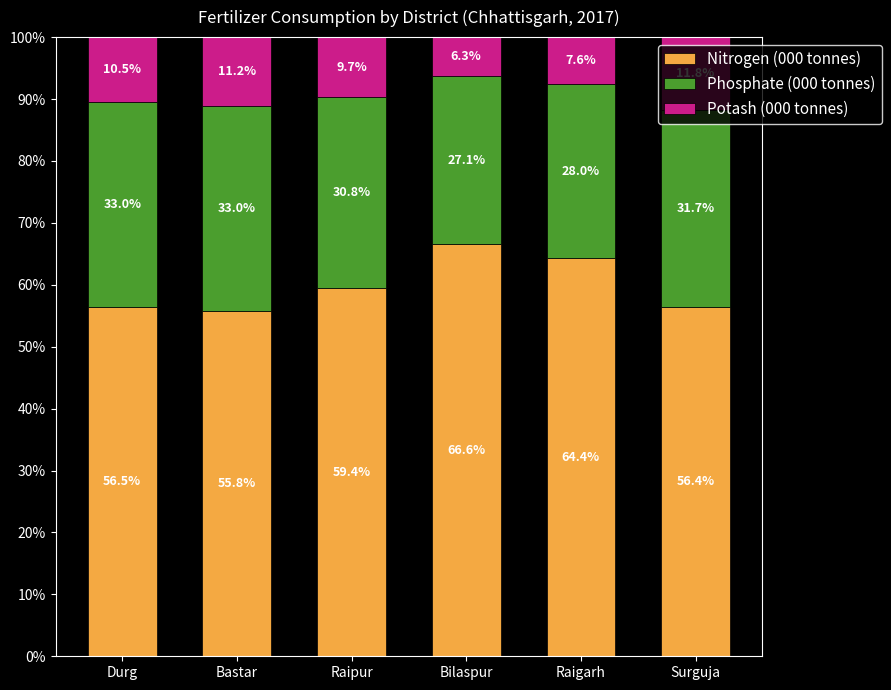

What is the total value across all series at Bastar?

100.0